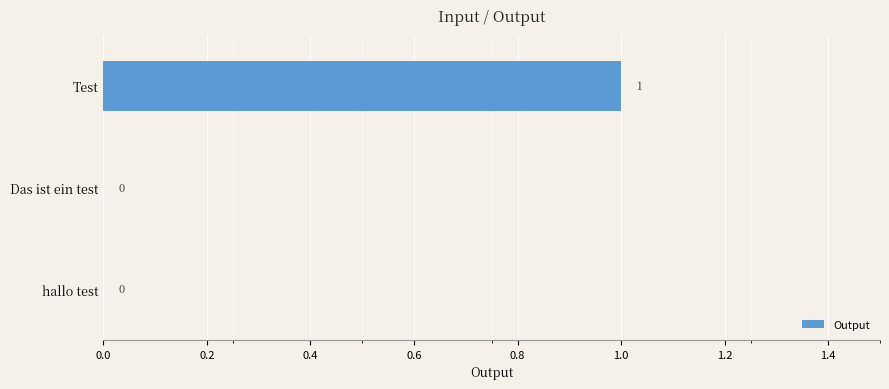

How many values are between 0 and 1?

3